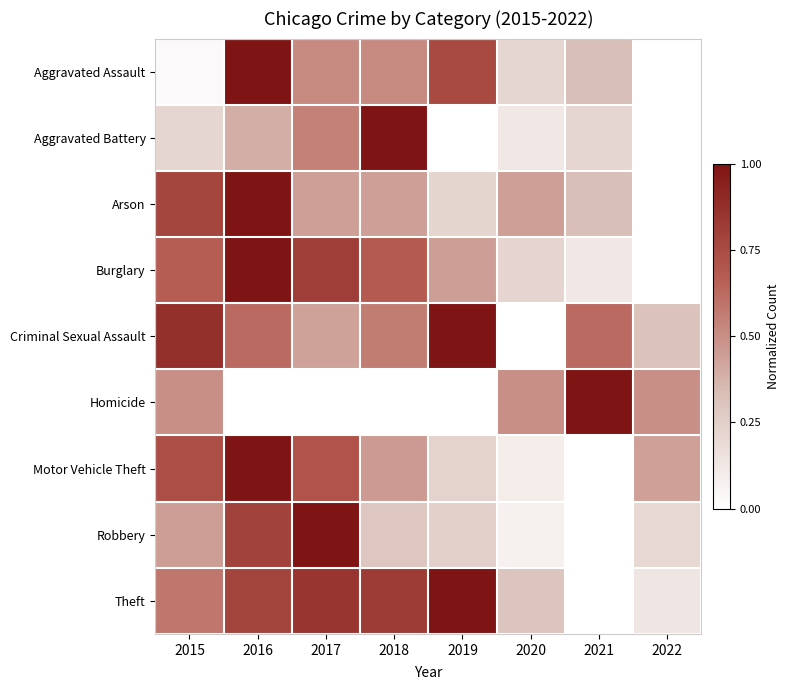

List the series in order of their peak value, lowest first.

Homicide, Arson, Criminal Sexual Assault, Aggravated Assault, Aggravated Battery, Robbery, Burglary, Motor Vehicle Theft, Theft